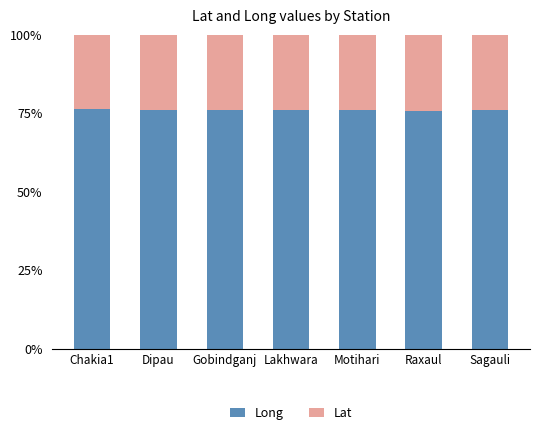

What is the value of the Long bar at the 4th from the left?

0.8